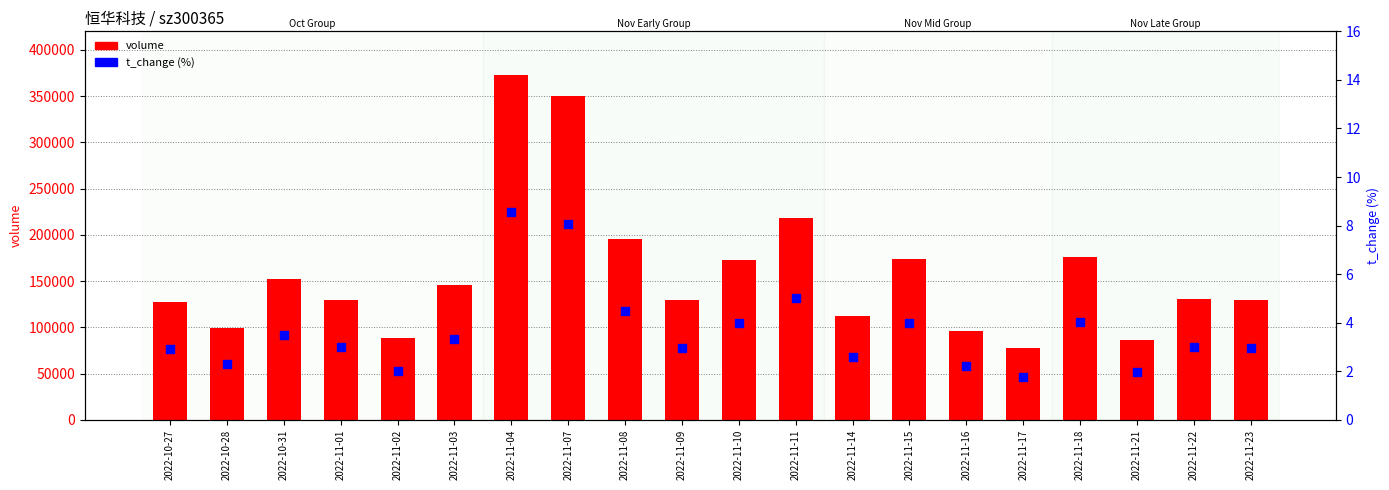

What is the total value across all series at 2022-10-27?

127199.9